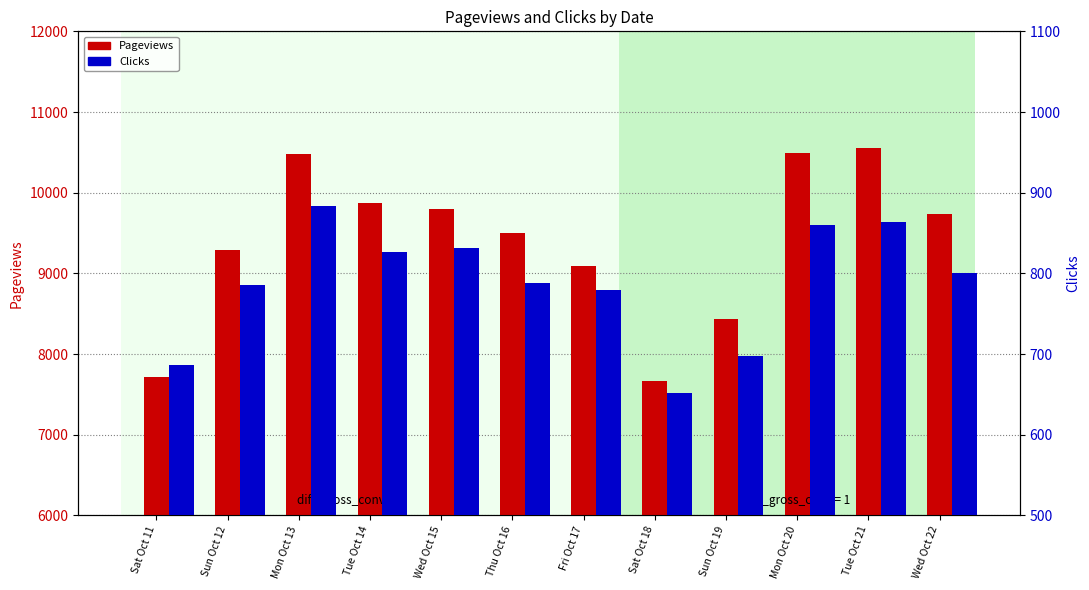

What is the difference between the maximum and minimum values in the Clicks series?

232